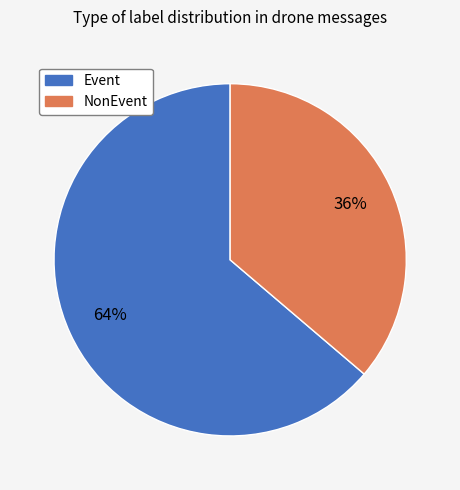

True or false: NonEvent accounts for 45% of the total.

False